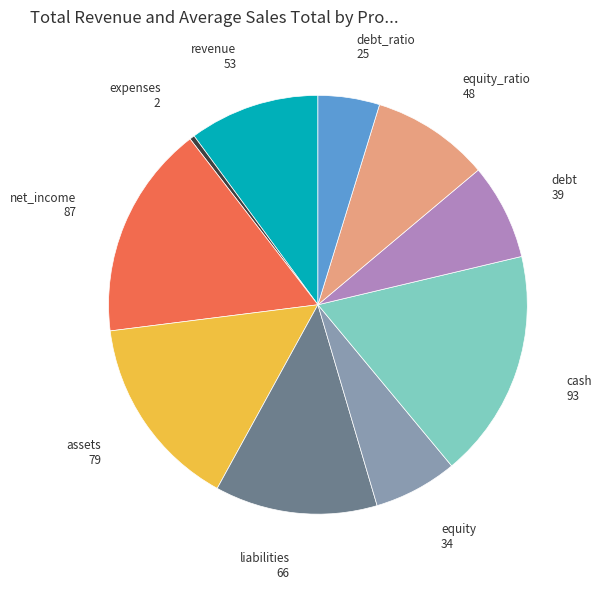

Approximately how many times larger is the value at net_income compared to debt_ratio?

3.5